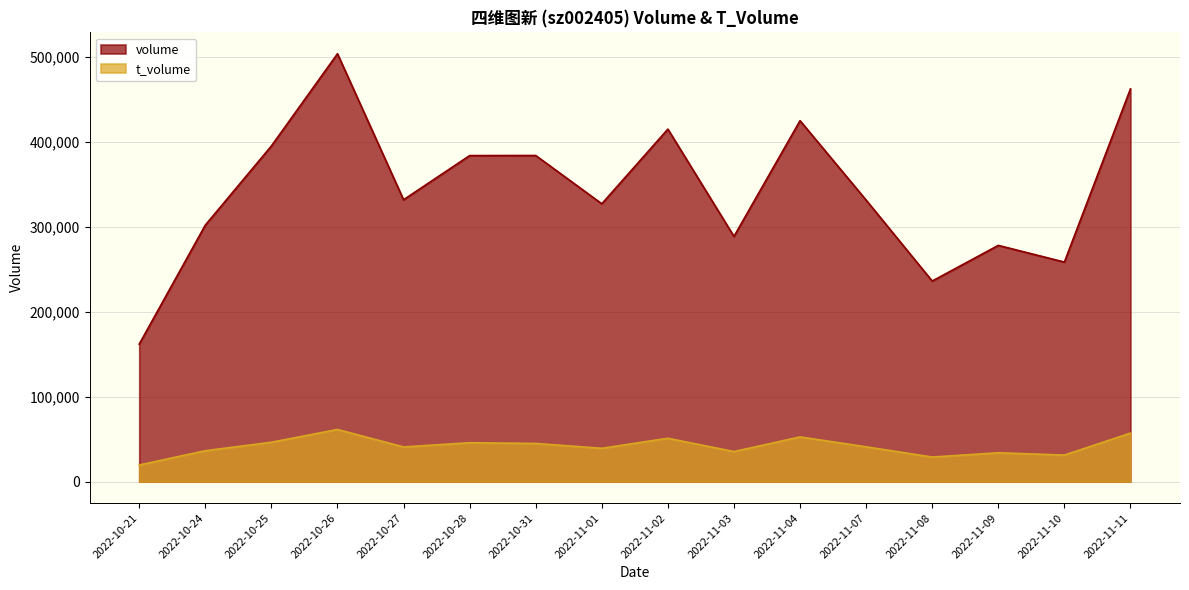

What is the average value of the volume series?

342786